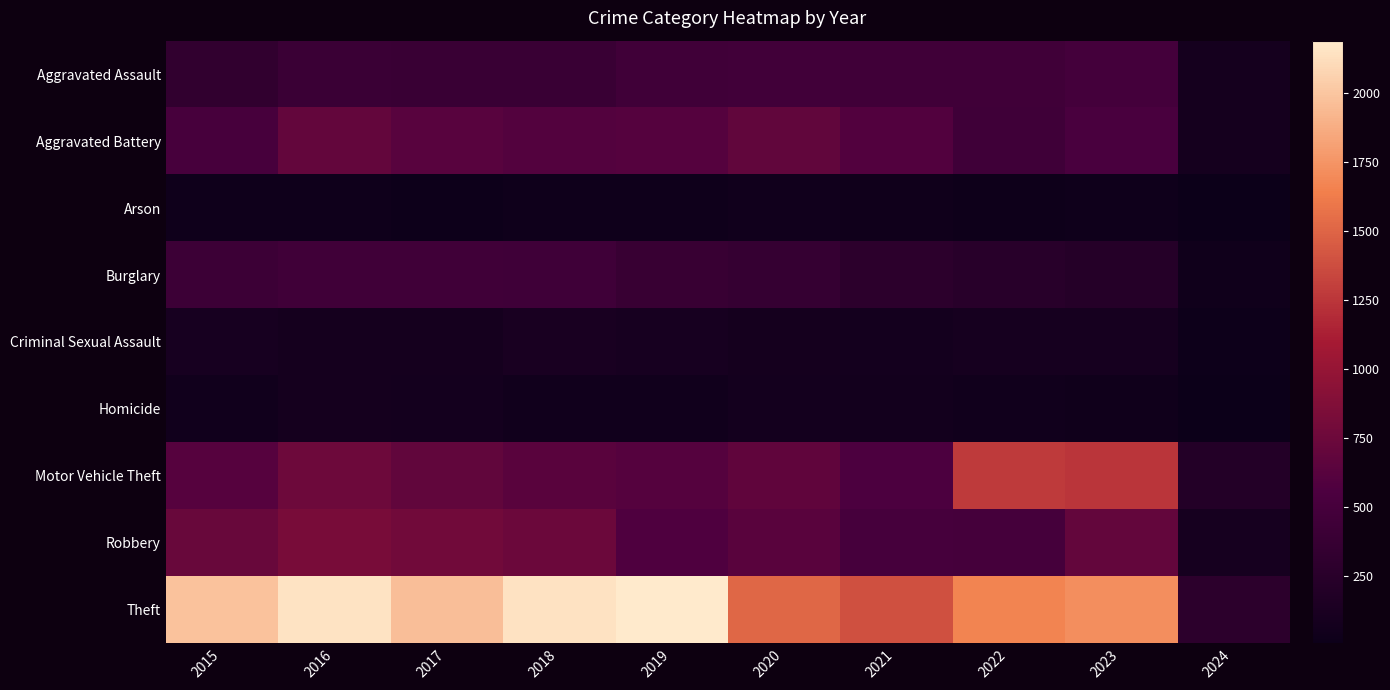

Which has a higher value, 2015 or 2024?

2015